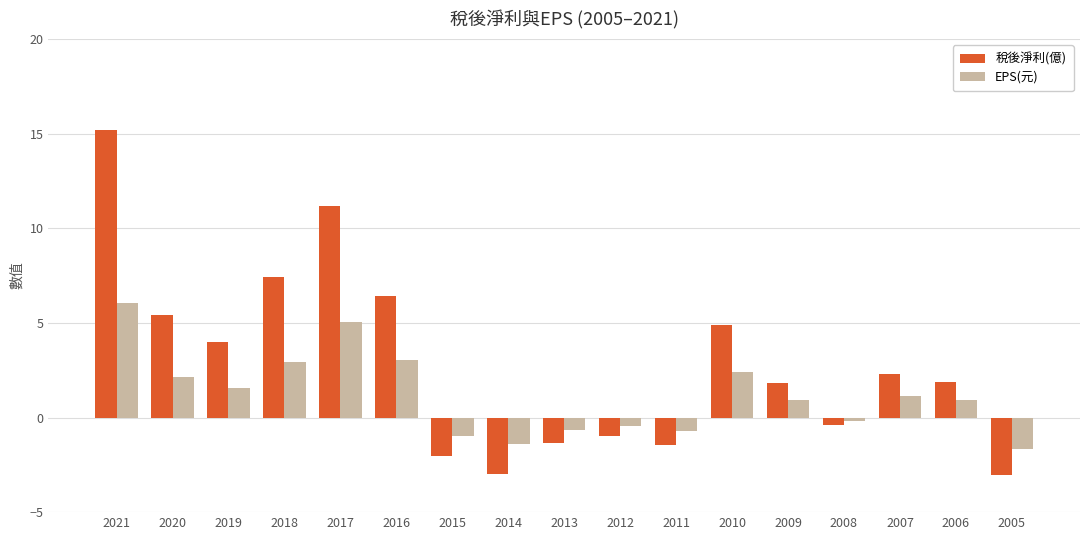

What is the minimum value for EPS(元)?

-1.6